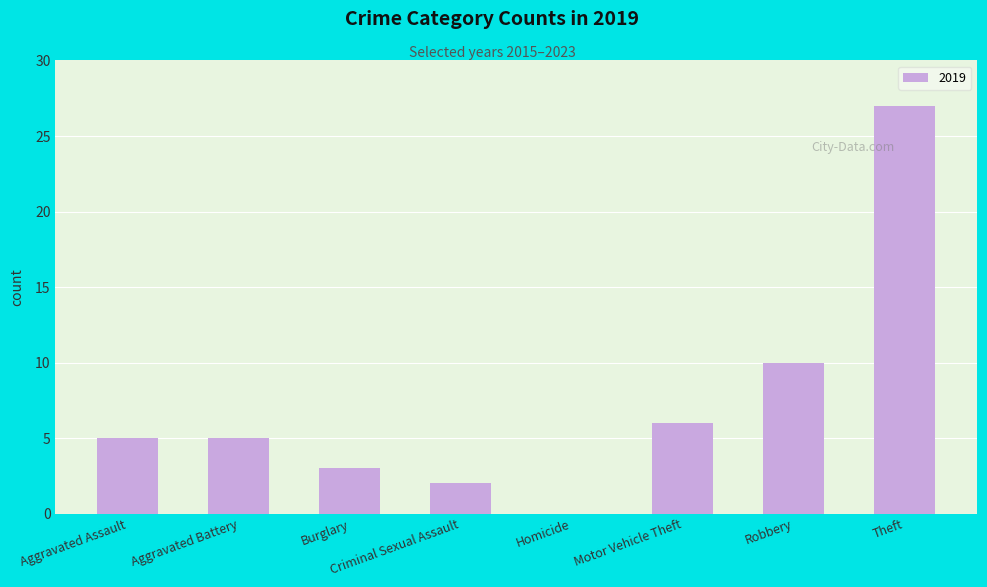

What is the sum of the values at Theft and Robbery?

37